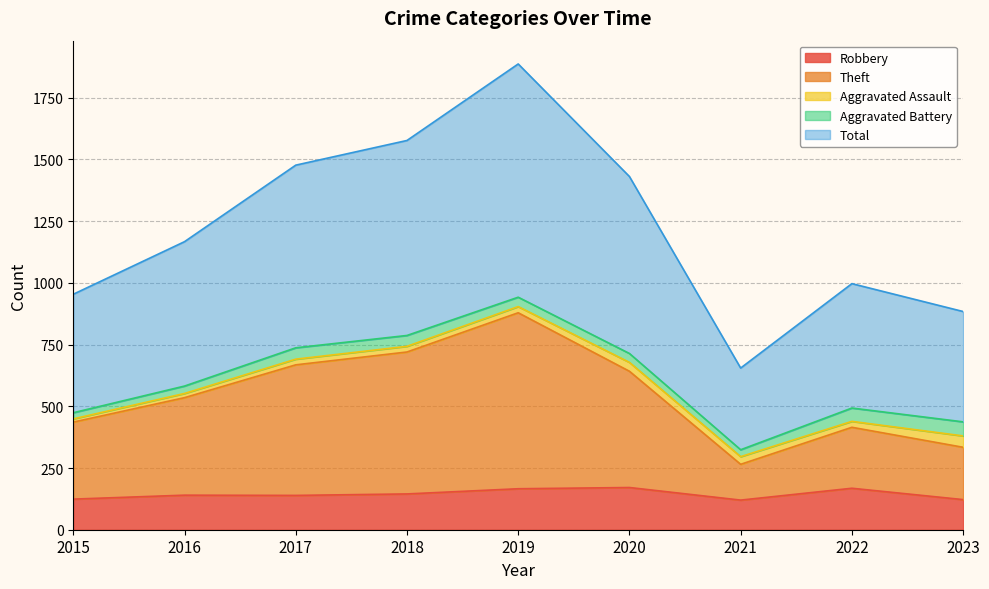

What is the value of the Total point at the 5th from the left?

1887